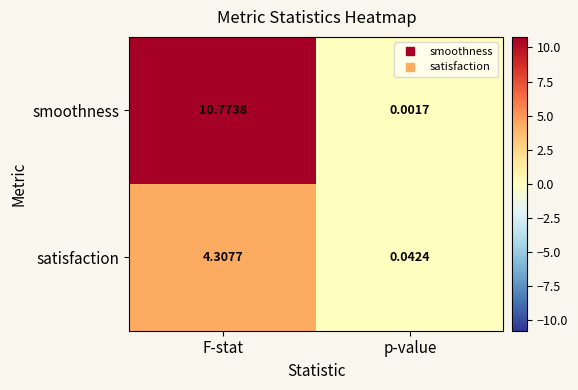

Which series has the widest spread of values?

smoothness